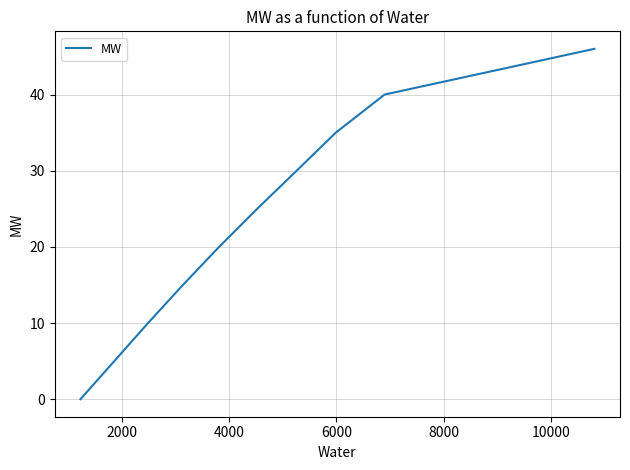

How many lines are shown in the chart?

1